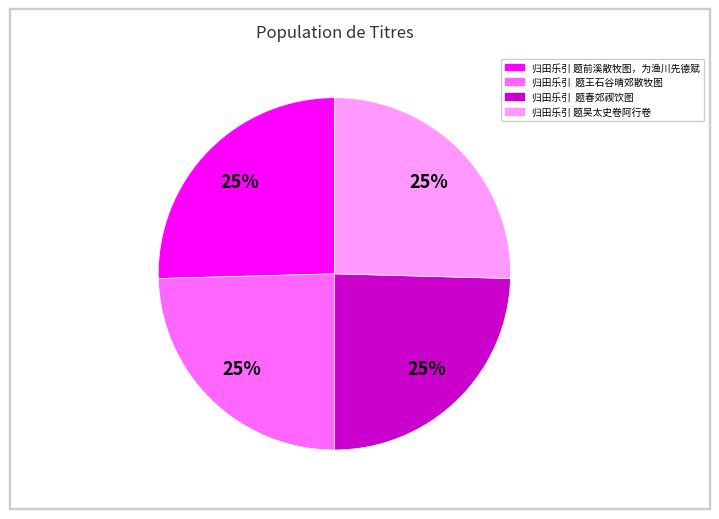

Does 归田乐引 题前溪散牧图，为渔川先德赋 represent more than half of the total?

No